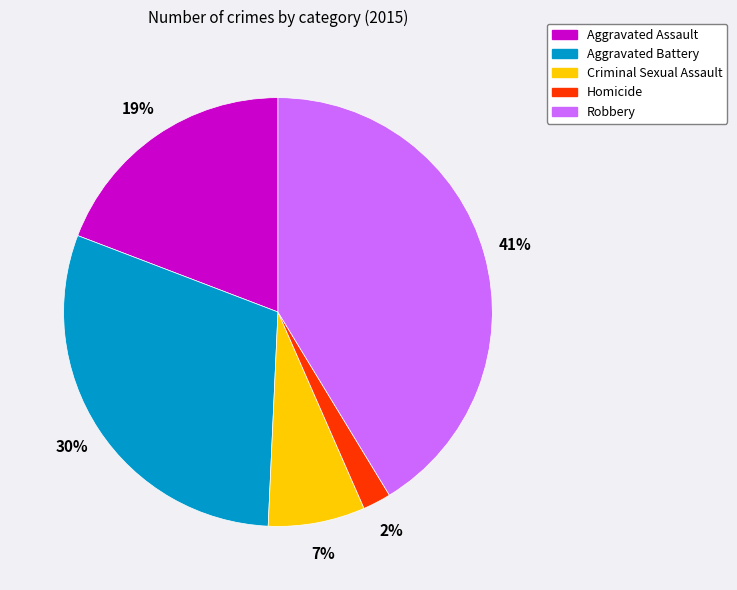

Which slice is the largest?

Robbery